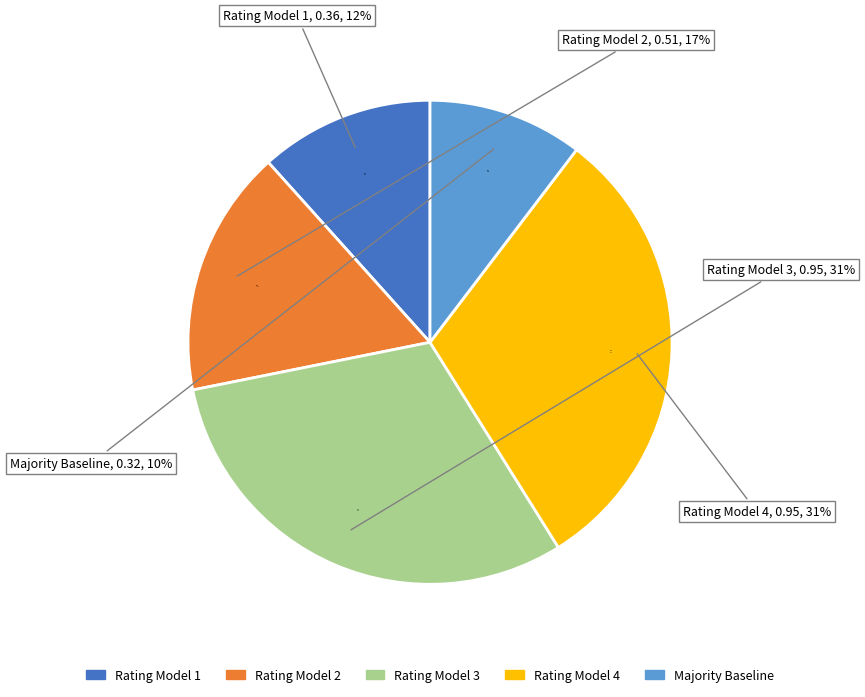

What percentage is the Rating Model 3 slice, to the nearest percent?

31%